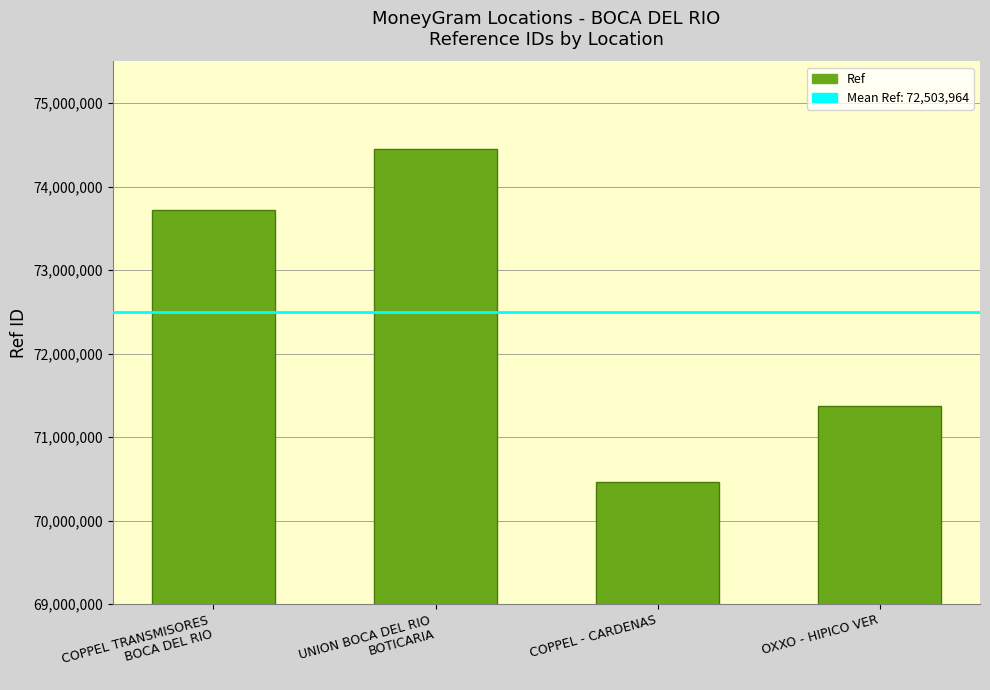

Reading left to right, what are all the values shown in this chart?

73716774	74454802	70468368	71375913